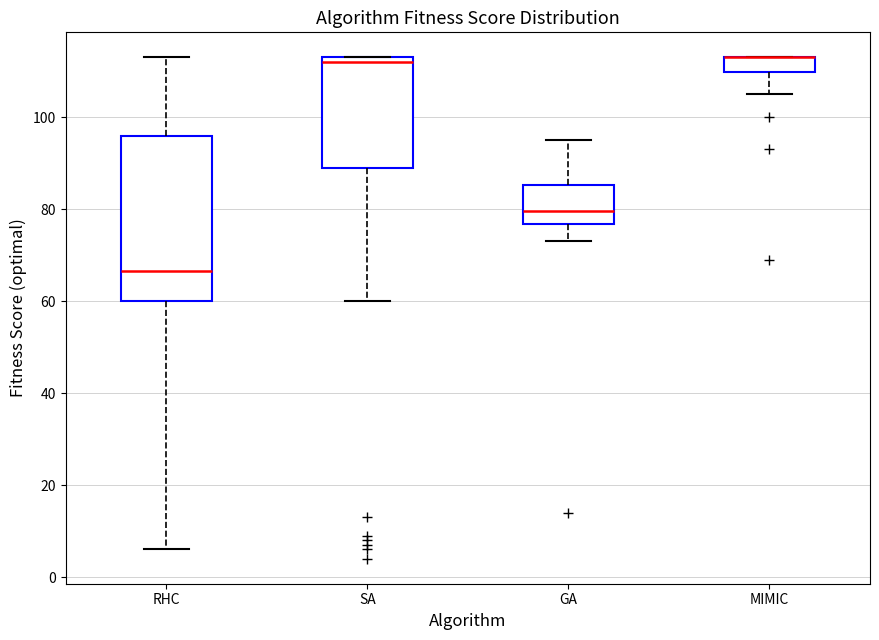

Comparing the boxes themselves (not the whiskers), which one is the tallest?

RHC